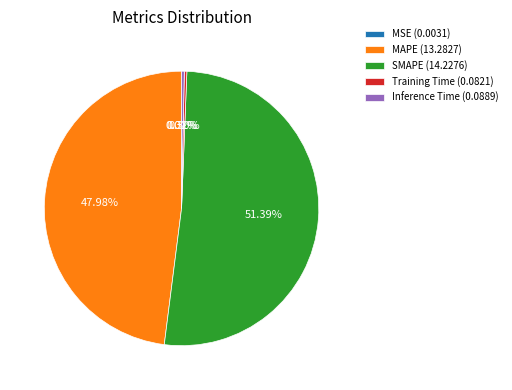

Does SMAPE (14.2276) represent more than half of the total?

Yes